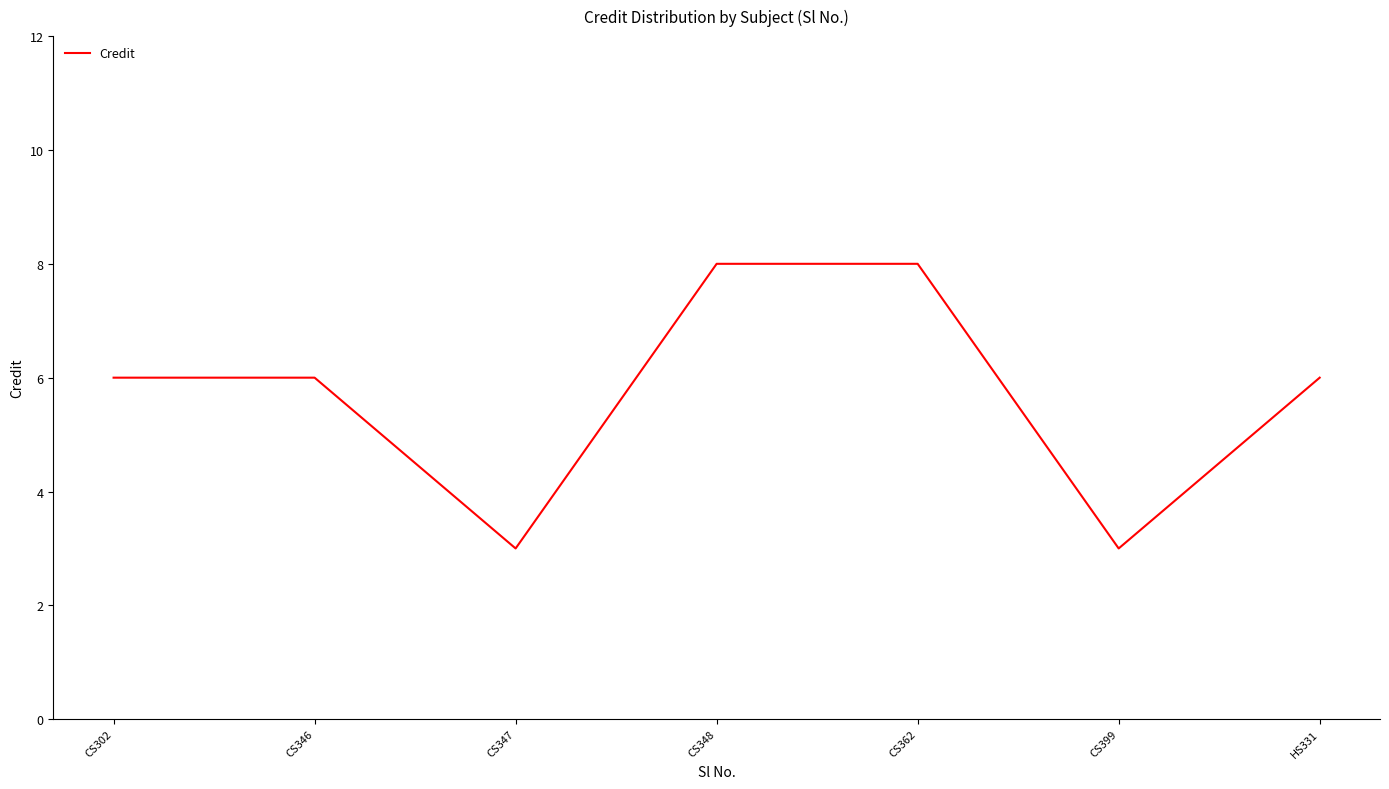

What is the greatest value displayed?

8